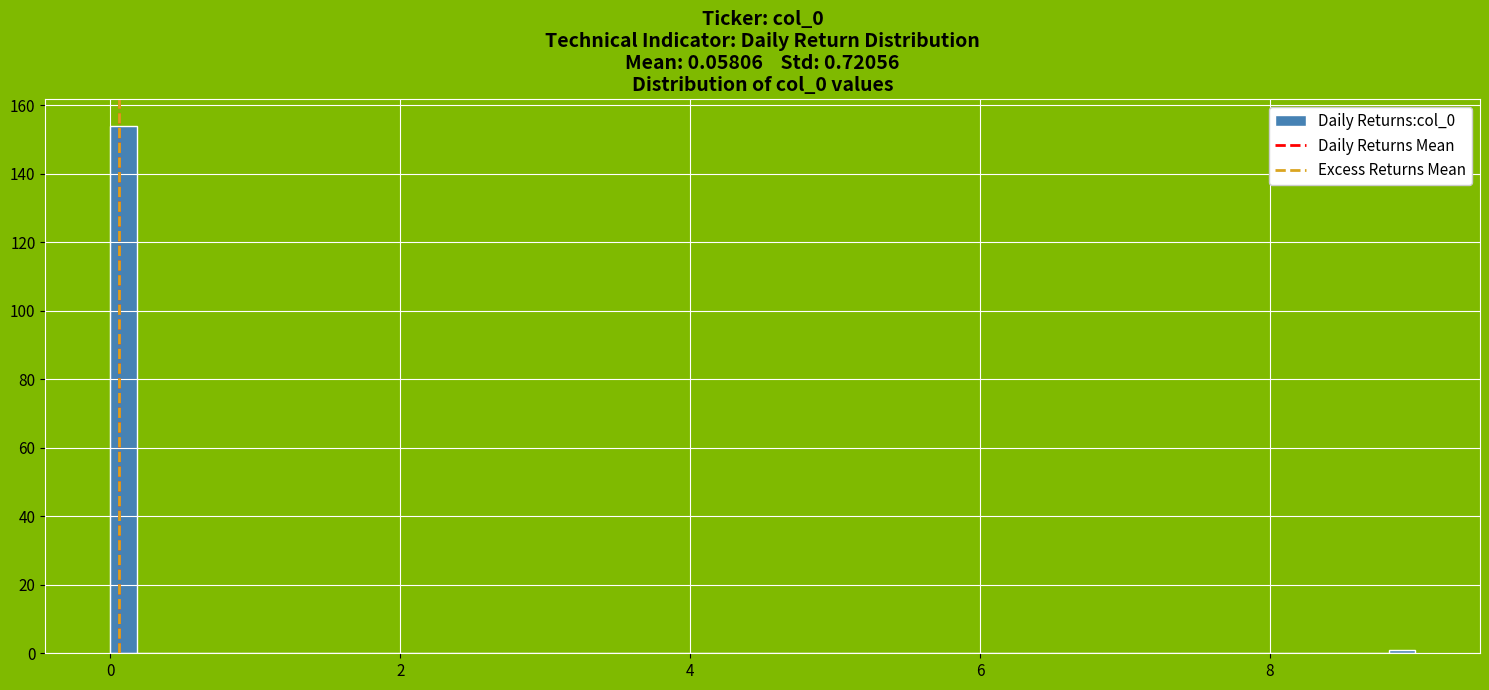

Around what value on the x-axis is the tallest bar? Give the approximate position of its centre, as read against the axis.

0.0